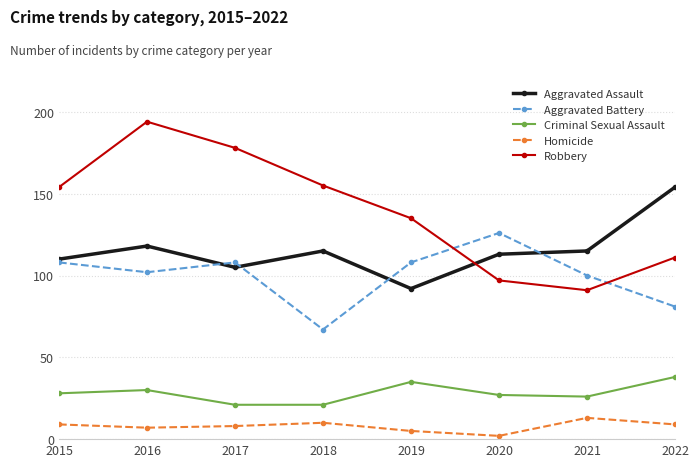

Which series has the largest range (max minus min)?

Robbery